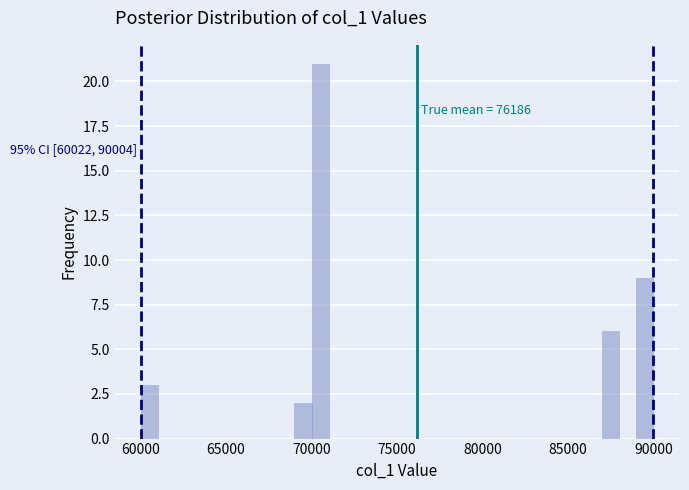

Read against the x-axis, roughly where is the centre of the tallest bar?

70500